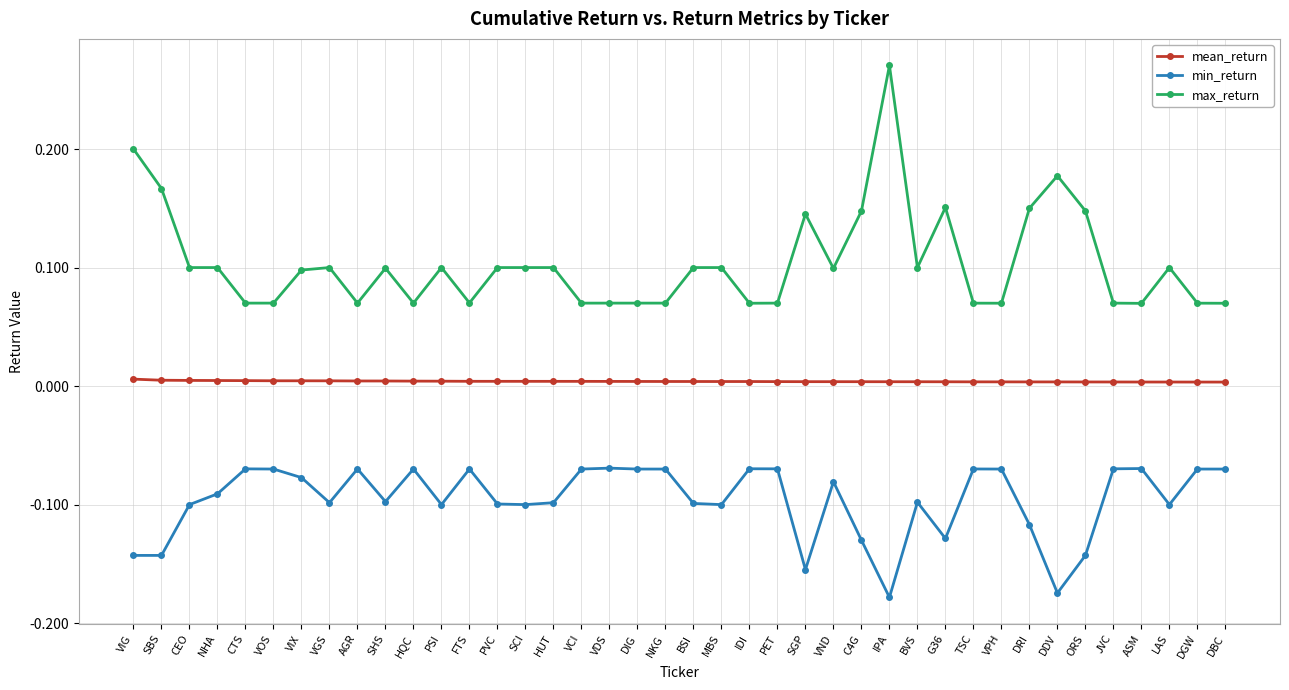

Which series has the widest spread of values?

max_return